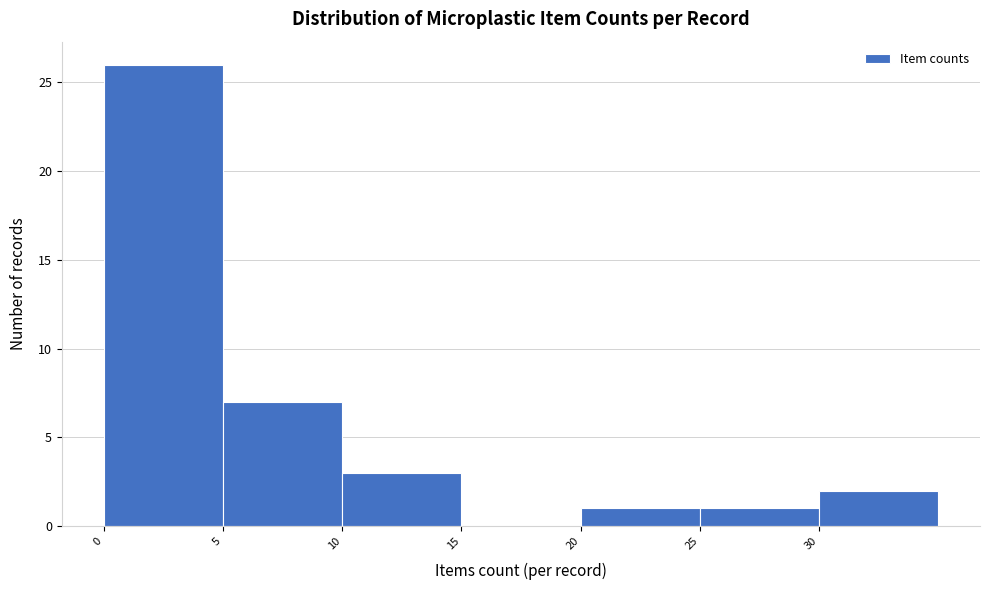

Reading left to right, transcribe this chart: for each bar, give the range it covers on the x-axis and its height. The values are not printed on the chart, so give them approximately, as read against the axis.

0 to 5: 26
5 to 10: 7
10 to 15: 3
15 to 20: 0
20 to 25: 1
25 to 30: 1
30 to 35: 2